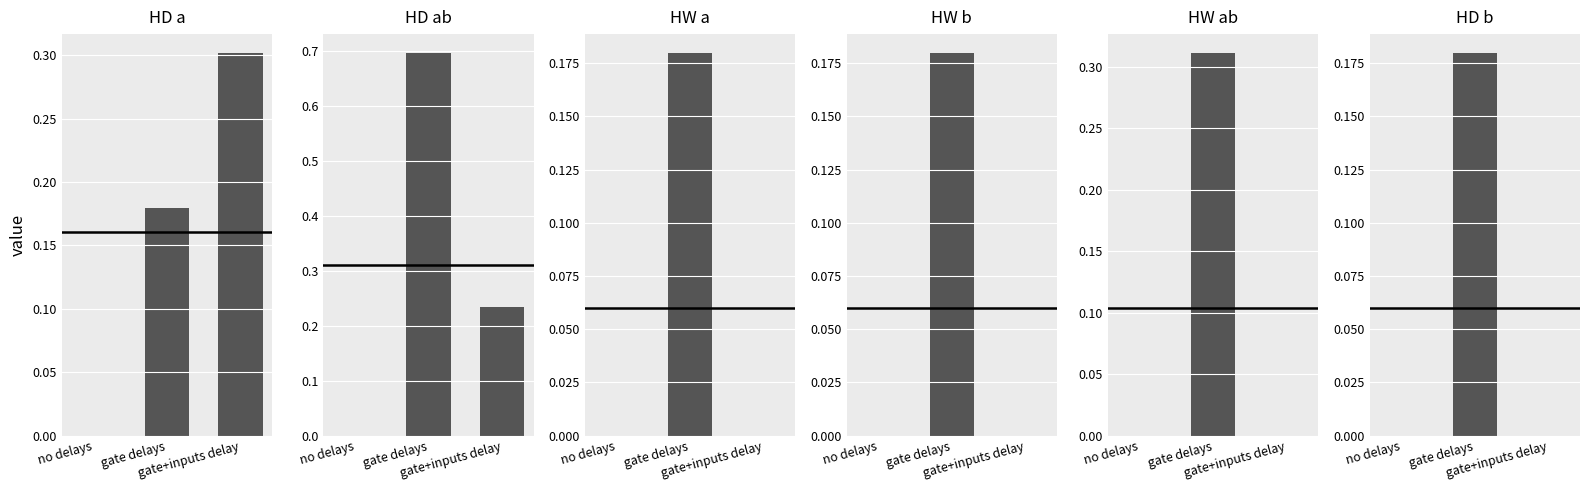

What is the label of the 1st bar from the left?

no delays